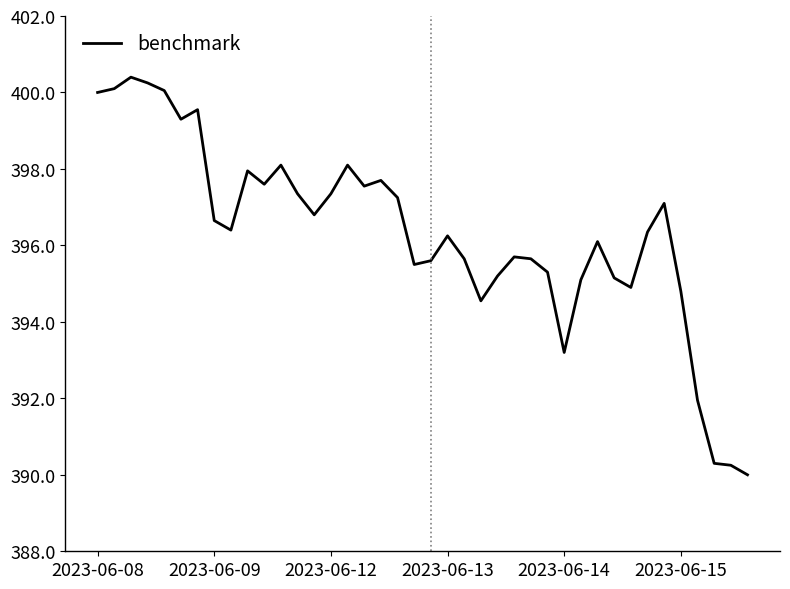

What is the minimum value shown in the chart?

390.0